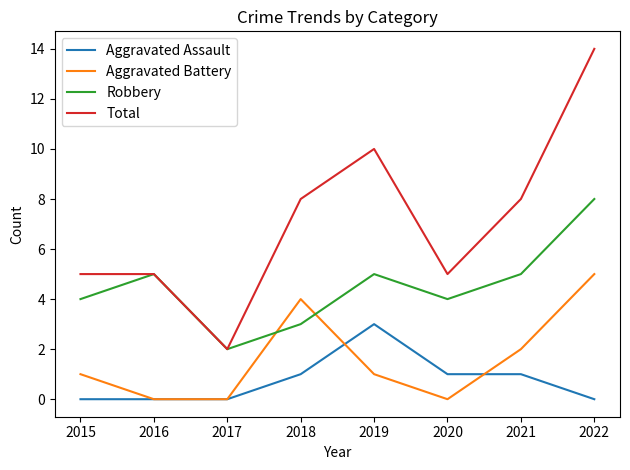

True or false: Aggravated Assault and Total cross at least once.

False